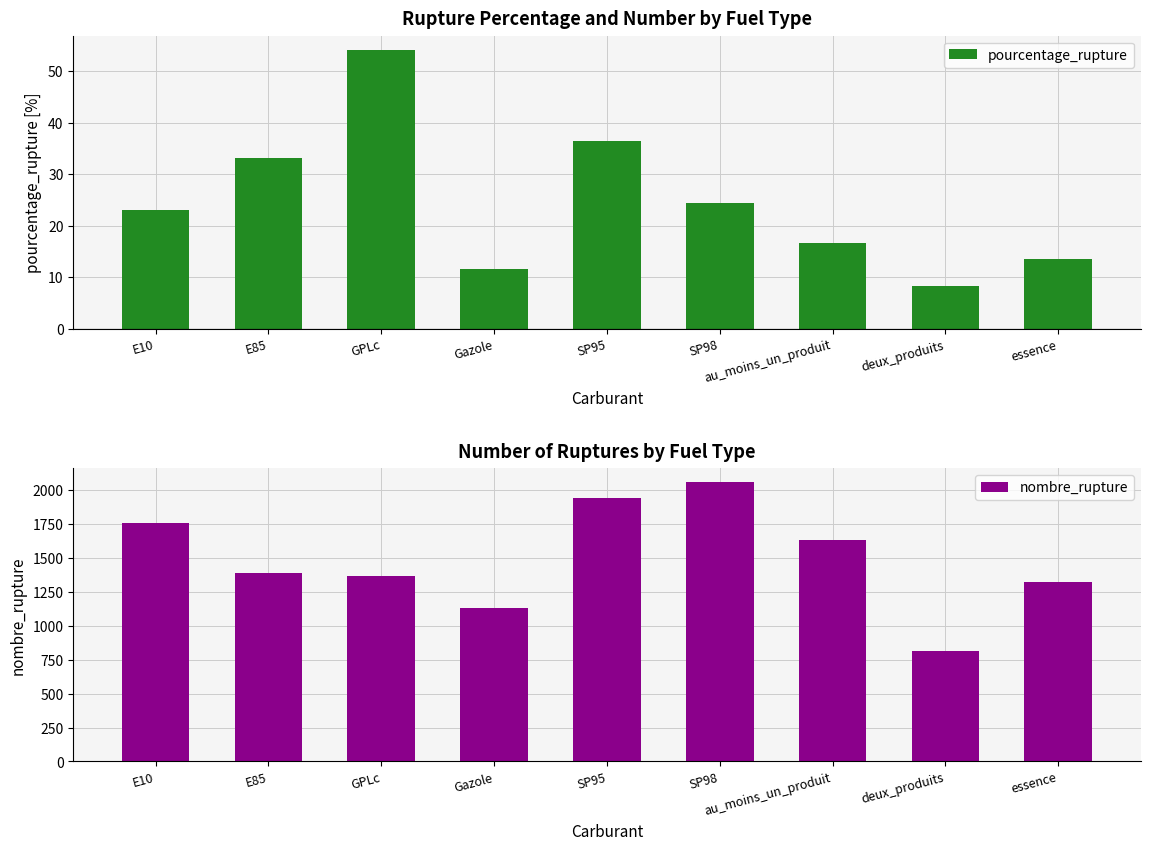

Which has a higher value, GPLc or deux_produits?

GPLc